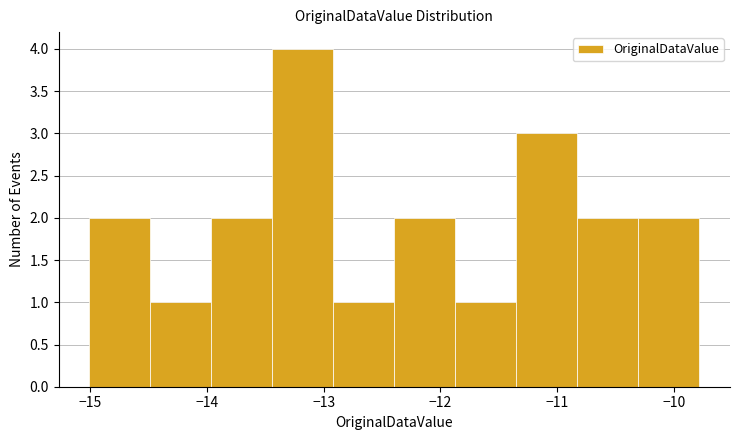

Reading left to right, transcribe this chart: for each bar, give the range it covers on the x-axis and its height. Neither the bar edges nor the heights are printed on the chart, so give them approximately, as read against the axes.

-15.0 to -14.5: 2
-14.5 to -14.0: 1
-14.0 to -13.4: 2
-13.4 to -12.9: 4
-12.9 to -12.4: 1
-12.4 to -11.9: 2
-11.9 to -11.3: 1
-11.3 to -10.8: 3
-10.8 to -10.3: 2
-10.3 to -9.8: 2